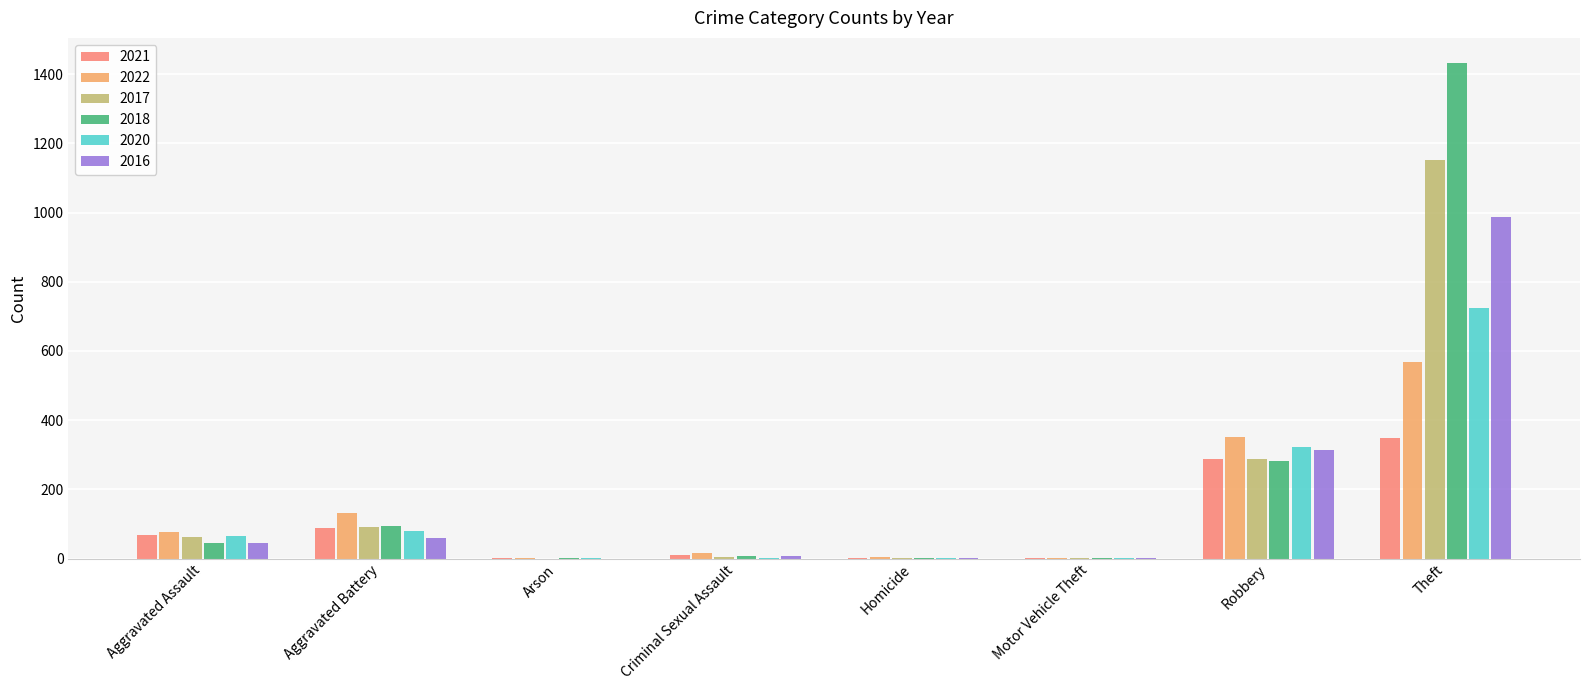

The 2017 series shows 0 at Arson. True or false?

True